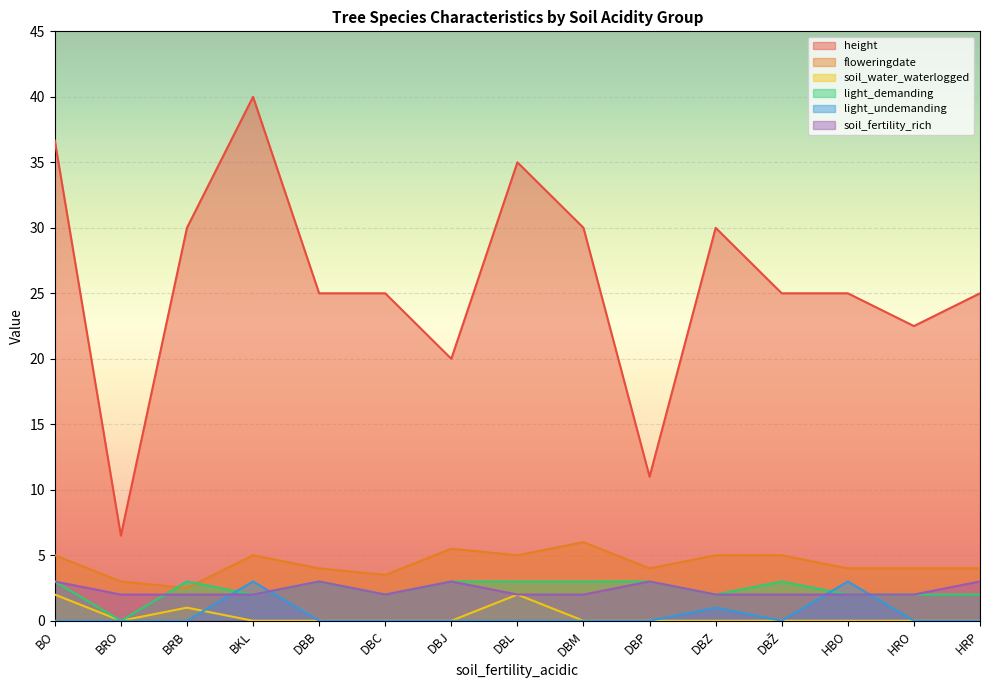

What is the maximum value shown in the chart?

40.0